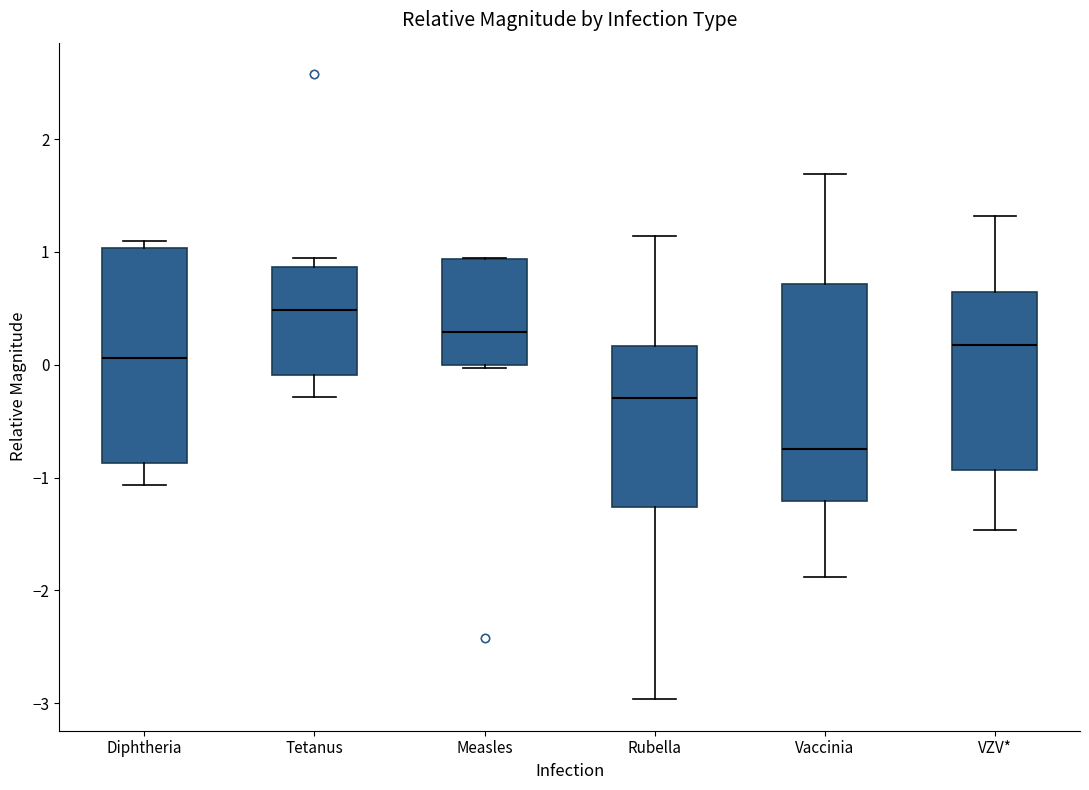

Reading left to right, read every box against the y-axis: the position of its median line, the range the box covers, and the ends of its whiskers. The values are not printed on the chart, so give them approximately, as read against the axis.

Diphtheria: median 0.1, box -0.9 to 1.0, whiskers -1.1 to 1.1
Tetanus: median 0.5, box -0.1 to 0.9, whiskers -0.3 to 0.9 (just above the box's upper edge)
Measles: median 0.3, box 0.0 to 0.9, whiskers 0.0 to 0.9
Rubella: median -0.3, box -1.3 to 0.2, whiskers -3.0 to 1.1
Vaccinia: median -0.7, box -1.2 to 0.7, whiskers -1.9 to 1.7
VZV*: median 0.2, box -0.9 to 0.6, whiskers -1.5 to 1.3